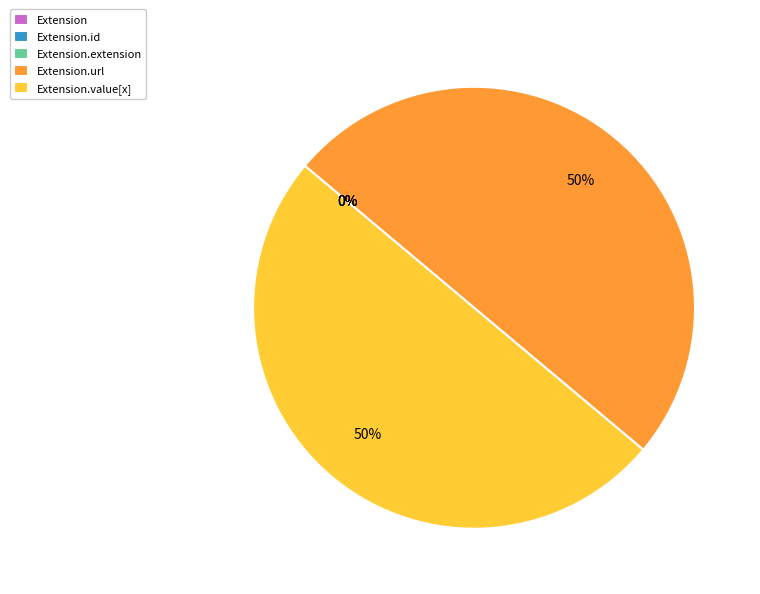

To the nearest percent, what is the difference between the largest and smallest slice percentages?

50%